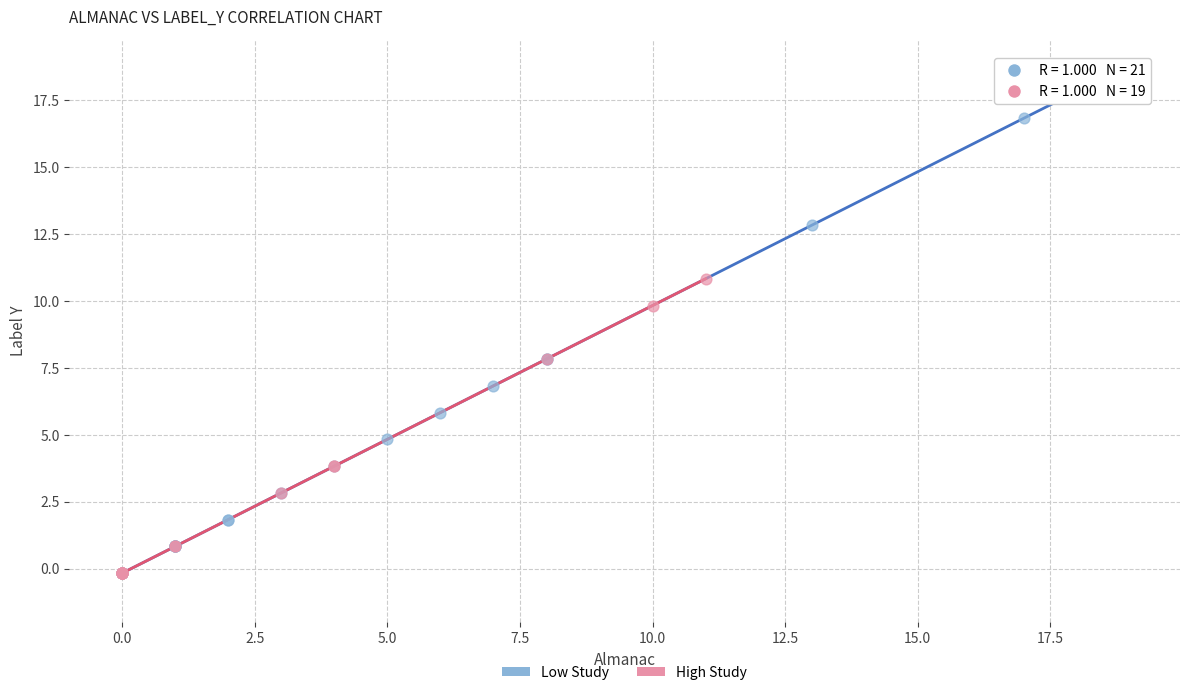

Which series has the widest spread of Y values?

Low Study